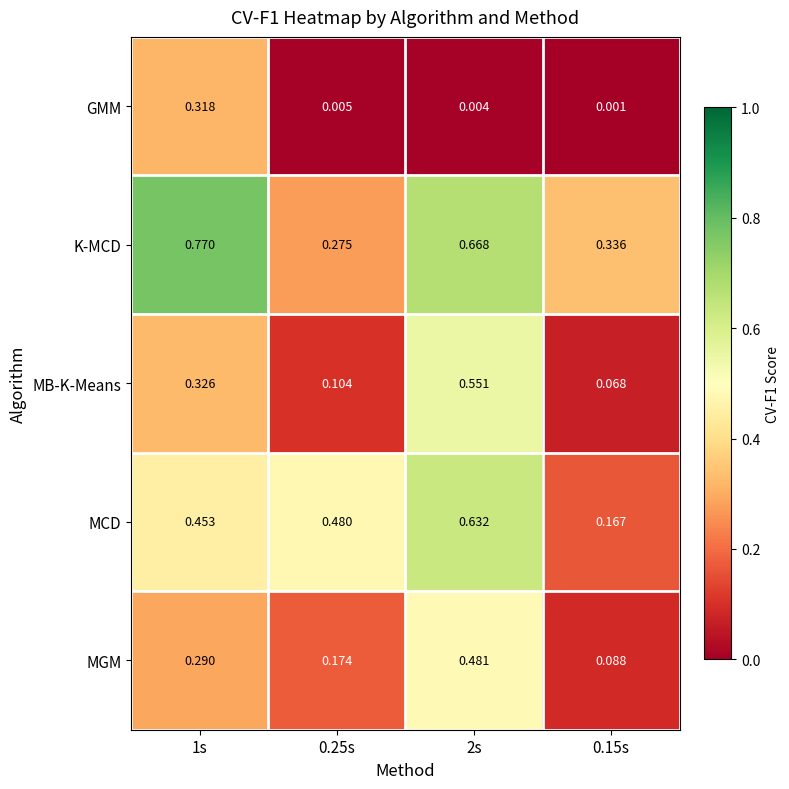

Which series has the largest range (max minus min)?

K-MCD